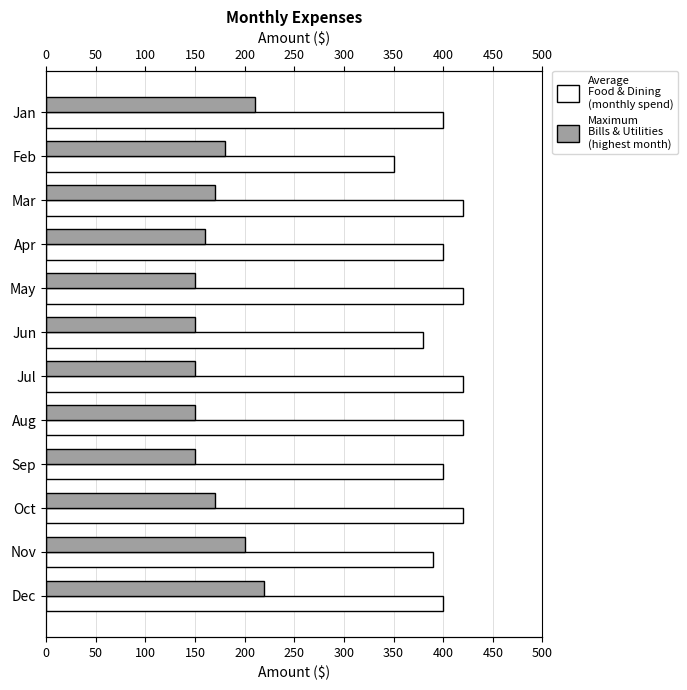

At how many categories does at least one series exceed 283?

12